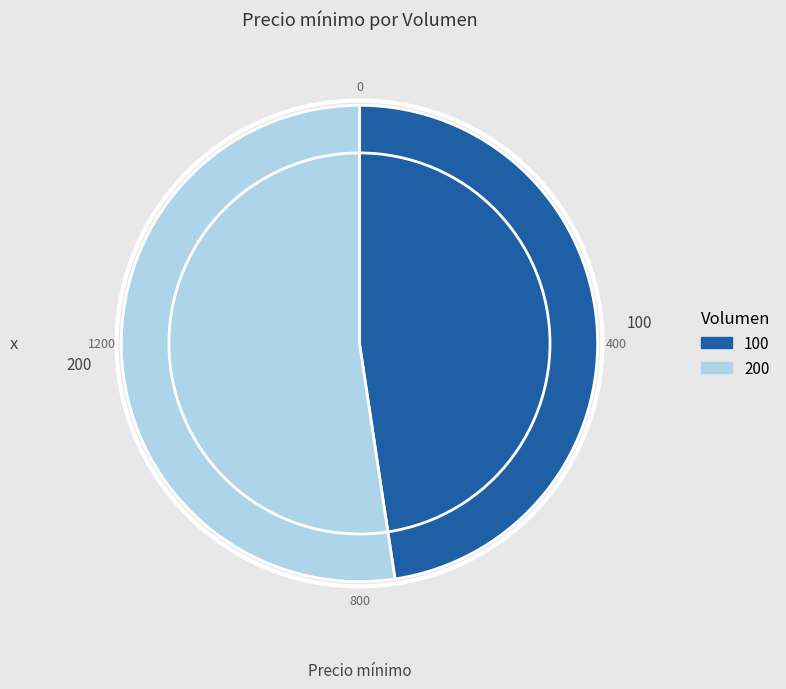

Is there a majority slice in this chart?

Yes